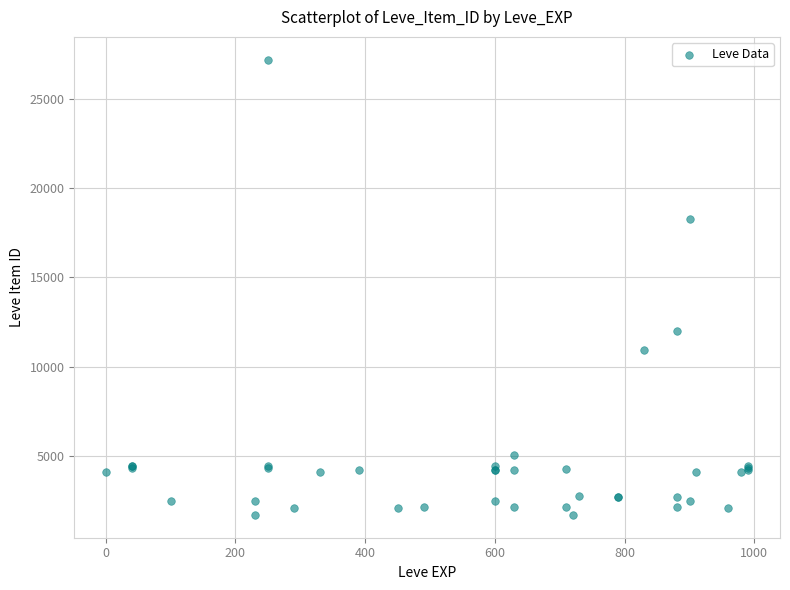

What Y value in the scatter plot is closest to 14448?

12018